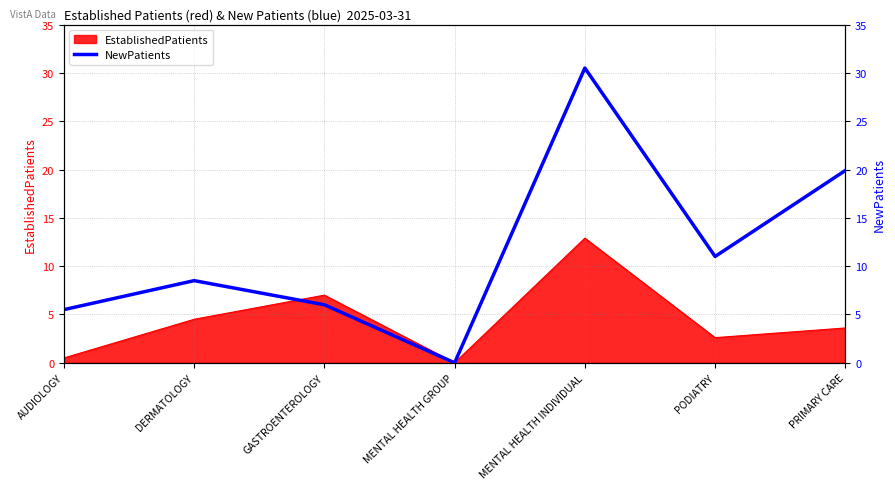

List the labels in order of value, largest first.

MENTAL HEALTH INDIVIDUAL, PRIMARY CARE, PODIATRY, DERMATOLOGY, GASTROENTEROLOGY, AUDIOLOGY, MENTAL HEALTH GROUP